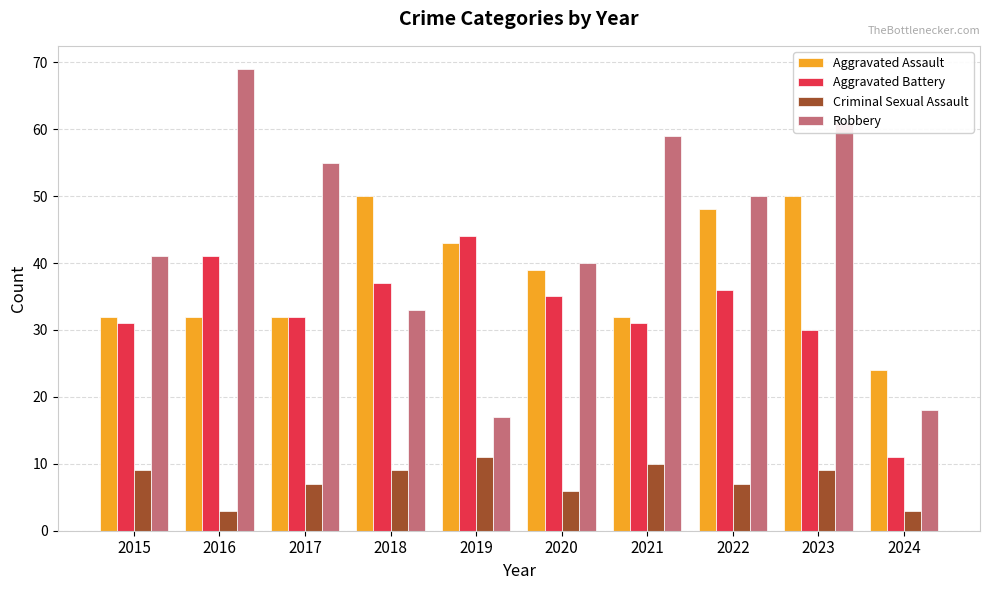

At how many categories does at least one series exceed 8?

10